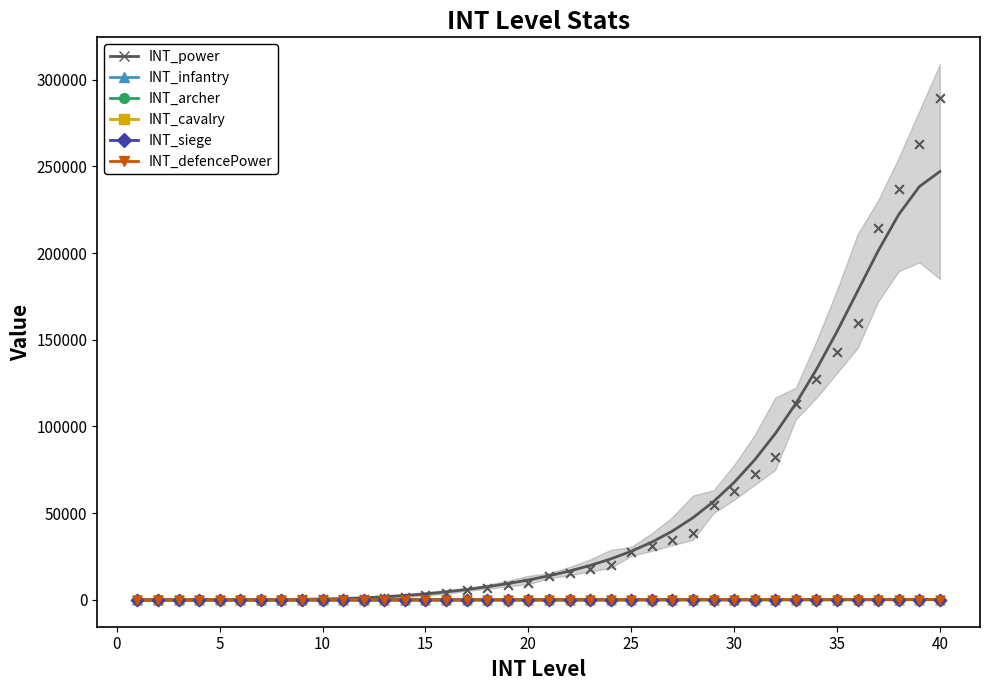

Which series has the largest Y range (max minus min)?

INT_power